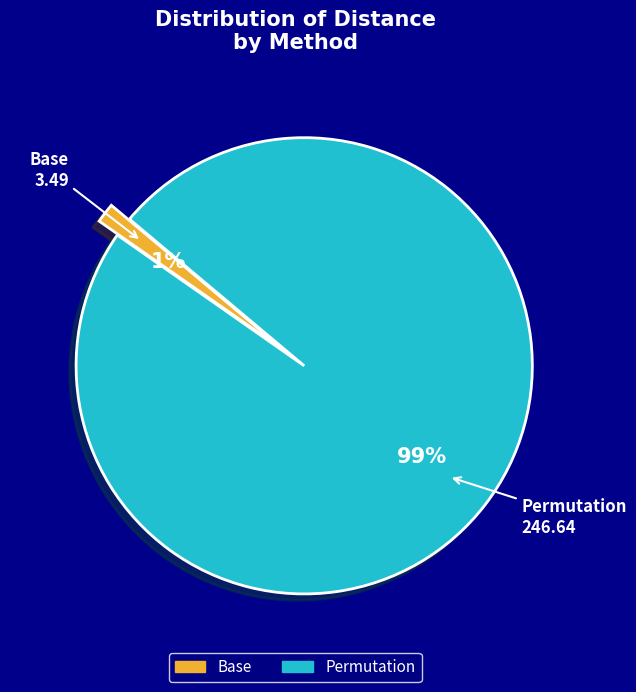

Which has a higher value, Base or Permutation?

Permutation